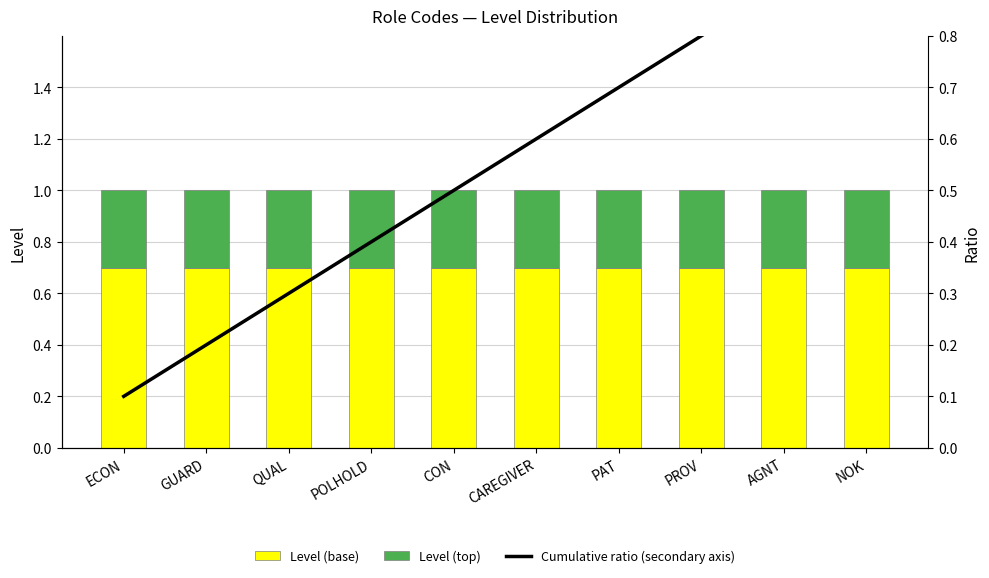

Which series has the largest total across all categories?

Level (base)